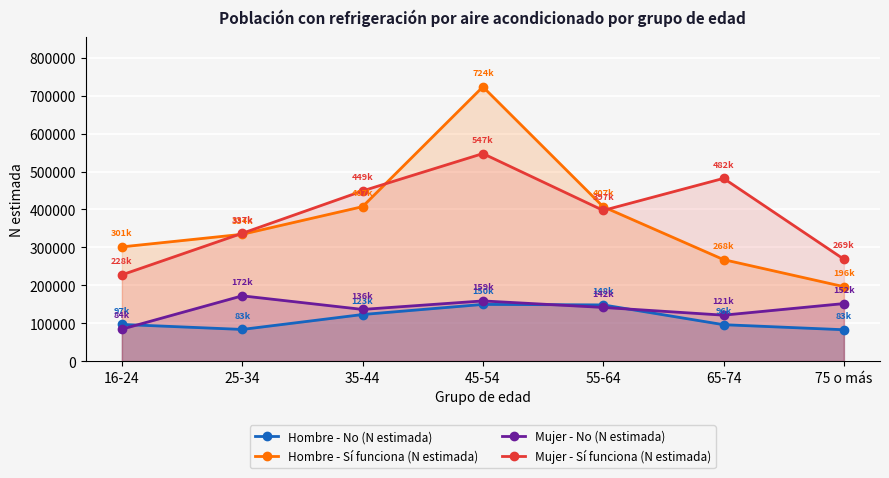

At which category is the sum across all series the highest?

45-54